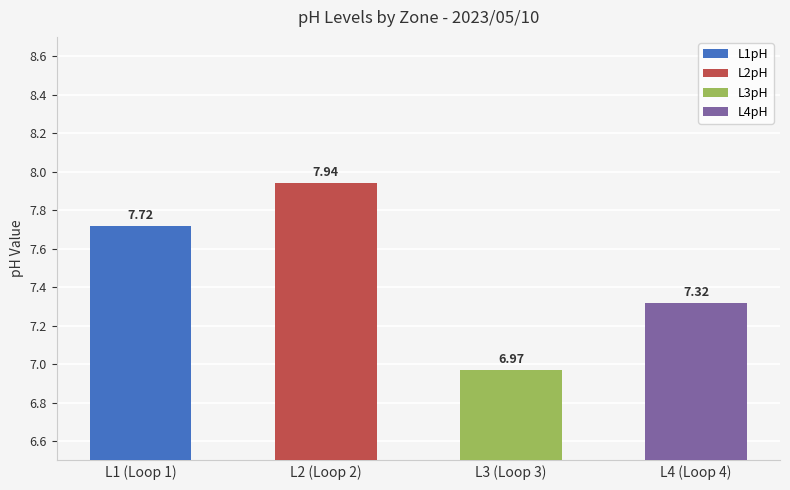

What is the value of the L4pH bar at the 5th from the left?

7.3